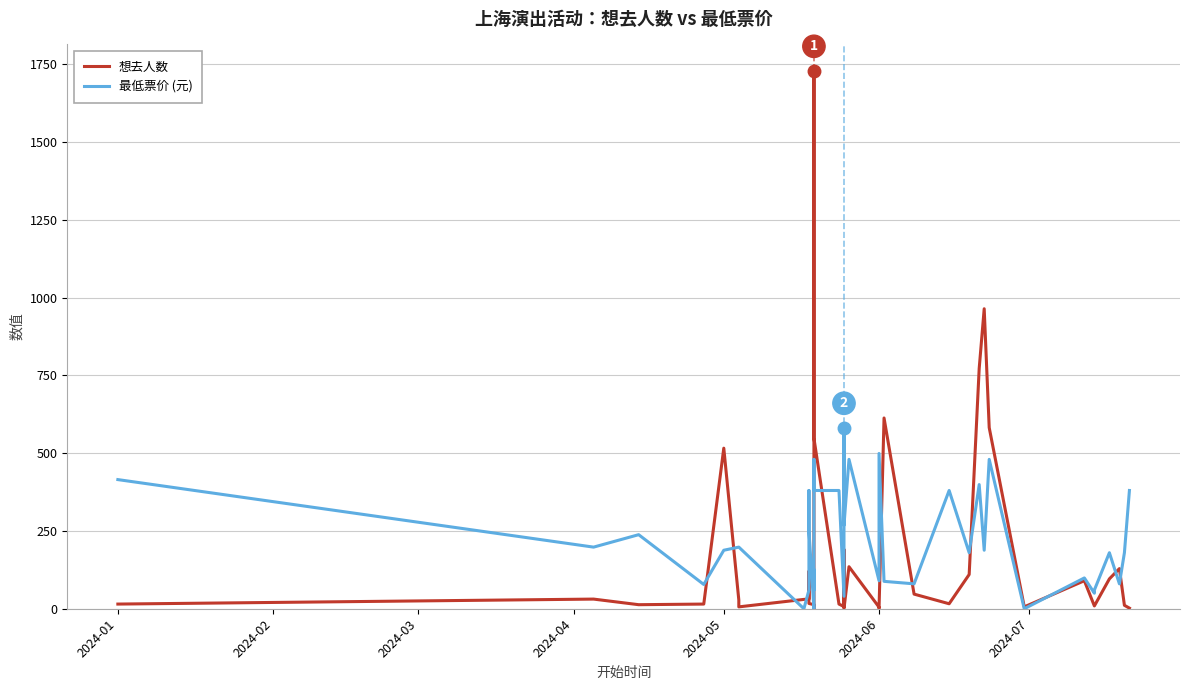

Does the chart display data point markers on the line(s)?

No